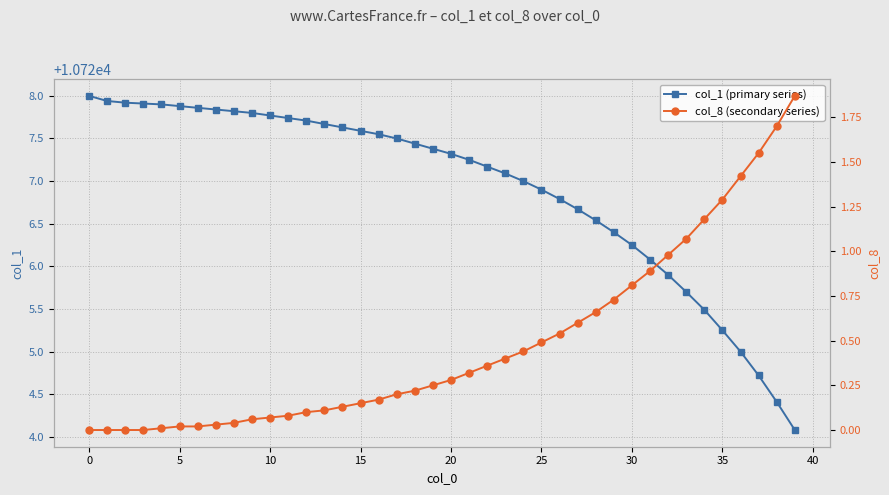

What is the maximum value for col_1 (primary series)?

10728.0